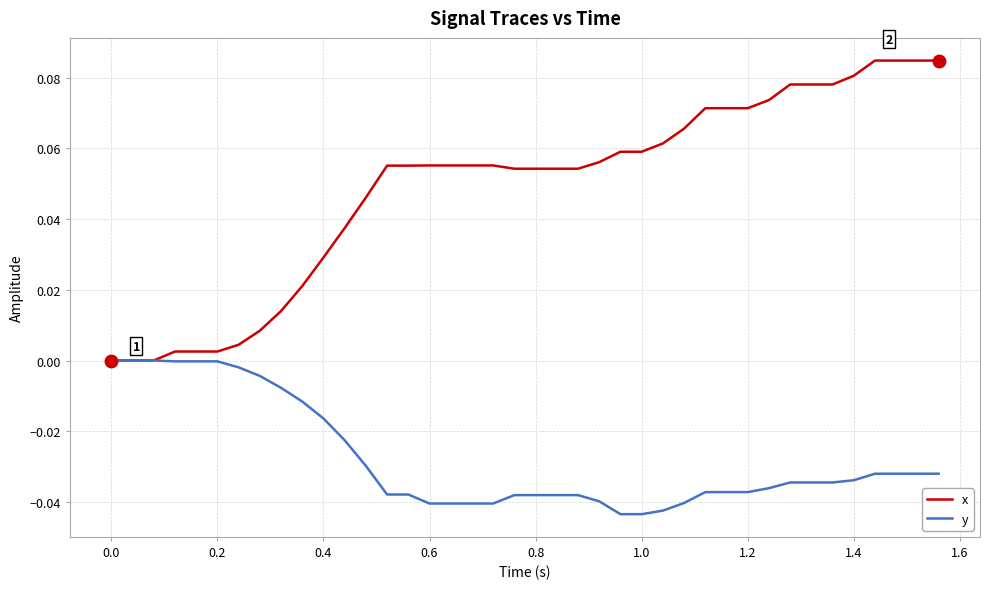

Which series has the largest total across all categories?

x